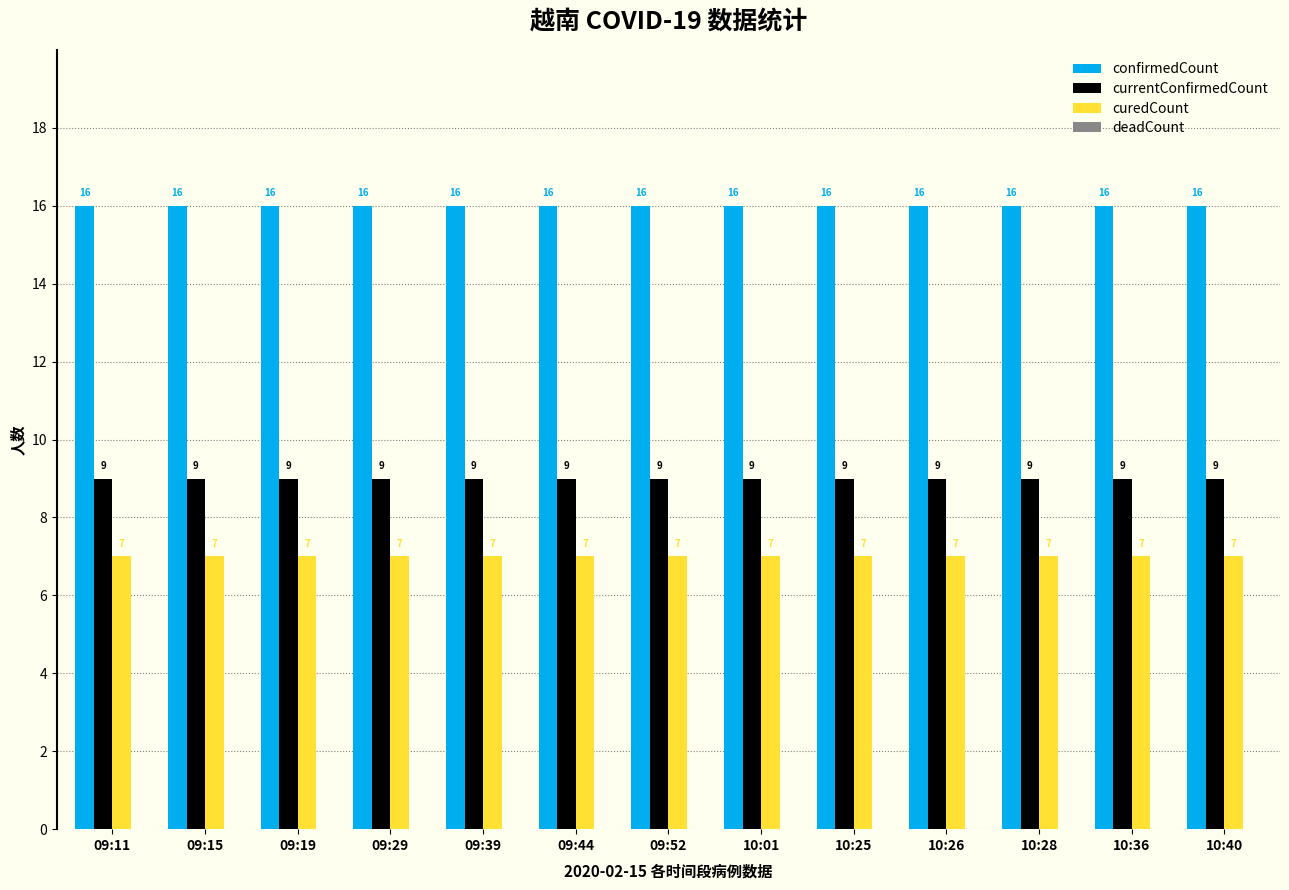

The value of currentConfirmedCount at 09:44 is 4. True or false?

False